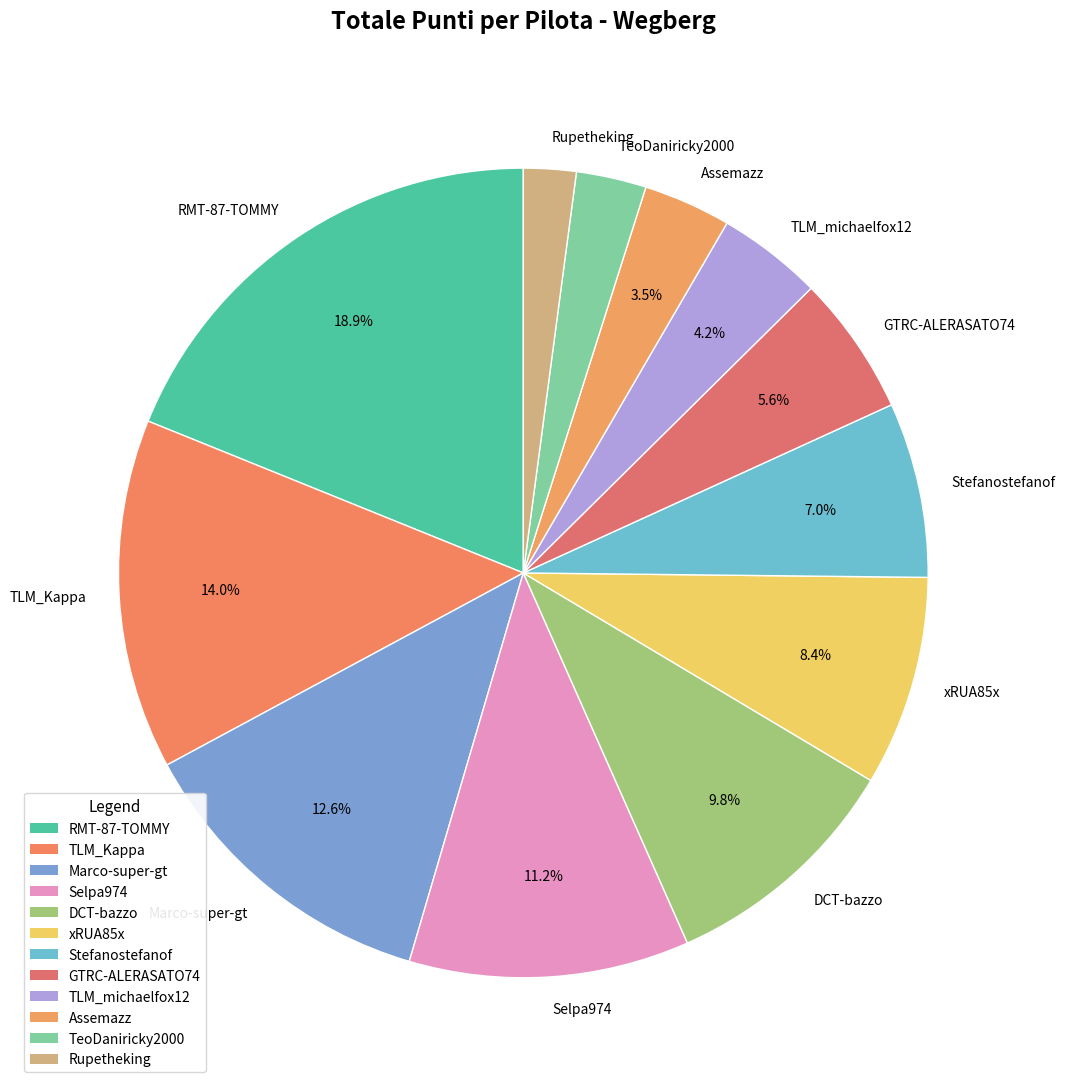

Is it true that TLM_michaelfox12 is 15% of the pie?

False